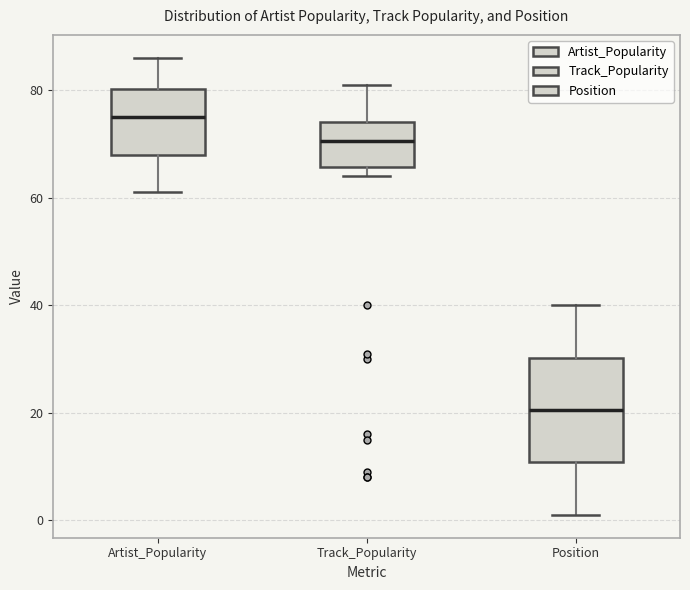

Which box's median line is the highest?

Artist_Popularity